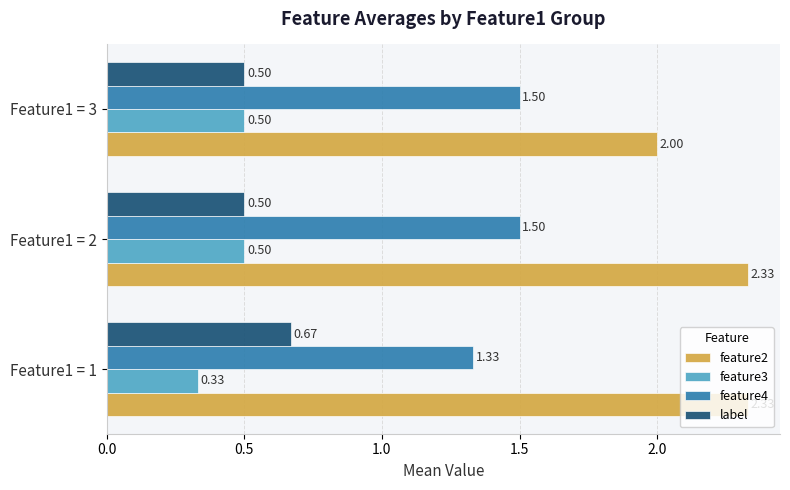

What is the sum of all label values?

1.7